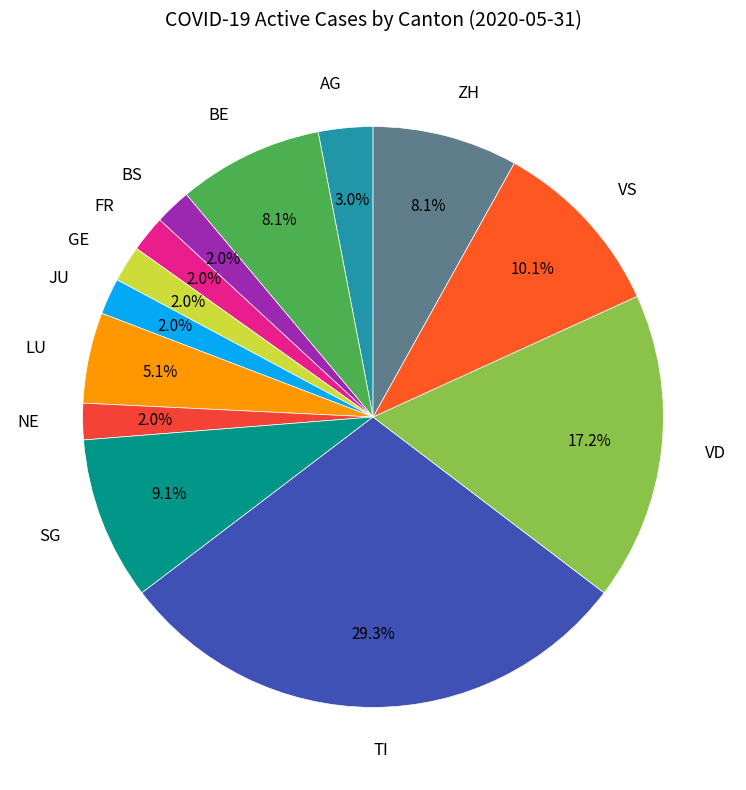

How many segments does this pie chart have?

13